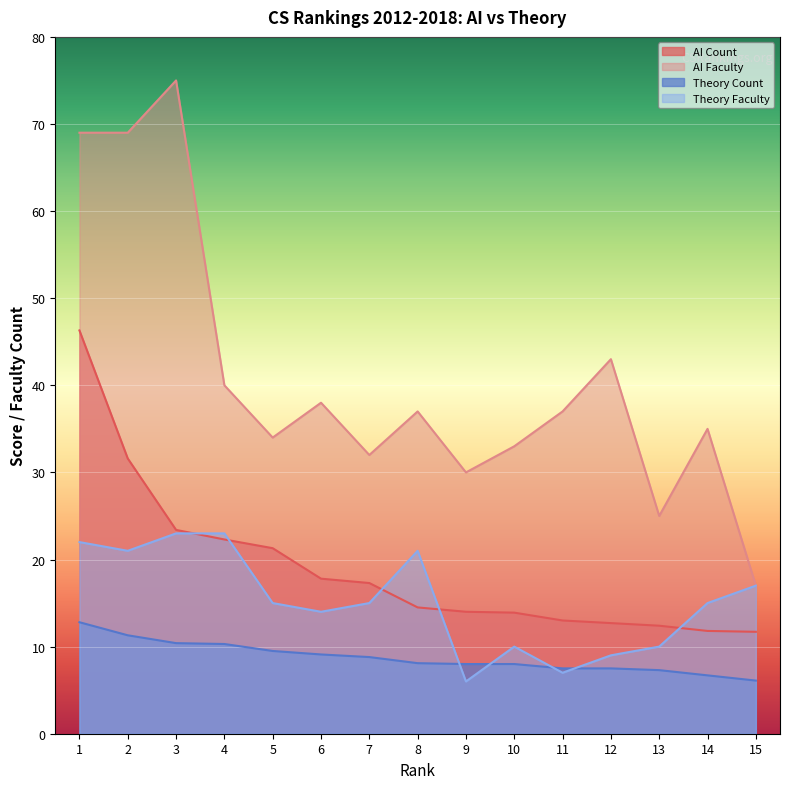

Is it true that AI Faculty equals 37.0 at 8?

True